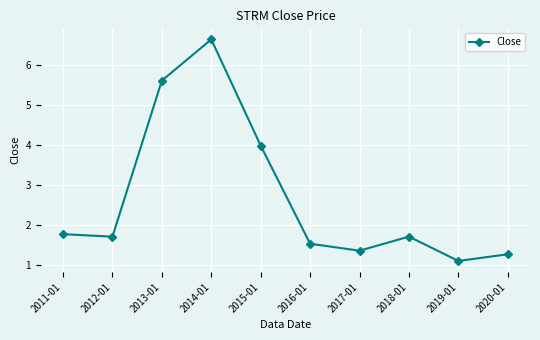

What is the difference between the second highest and minimum values?

4.5